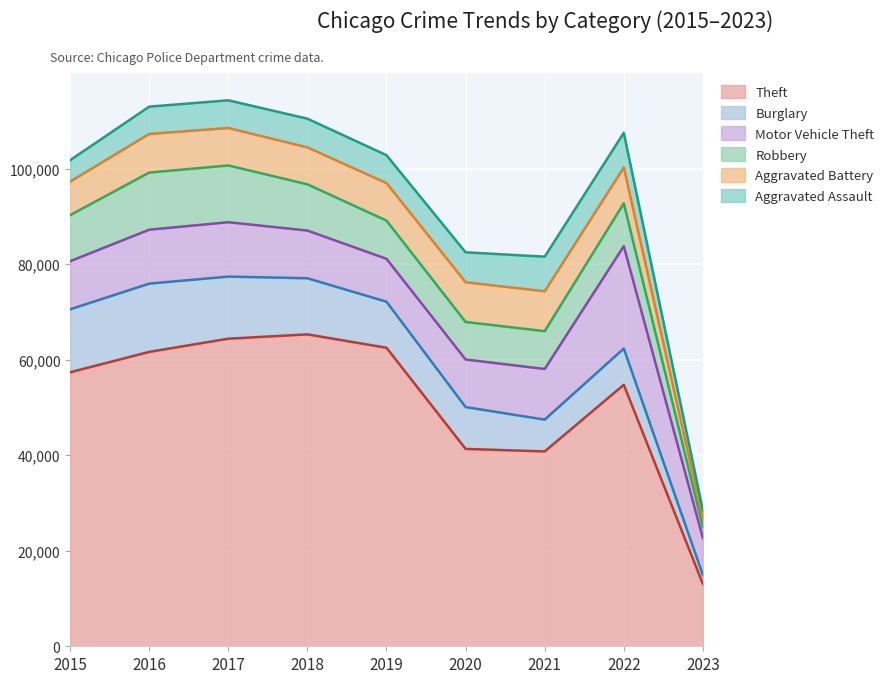

At 2020, list the series in order from largest to smallest.

Theft, Motor Vehicle Theft, Burglary, Aggravated Battery, Robbery, Aggravated Assault